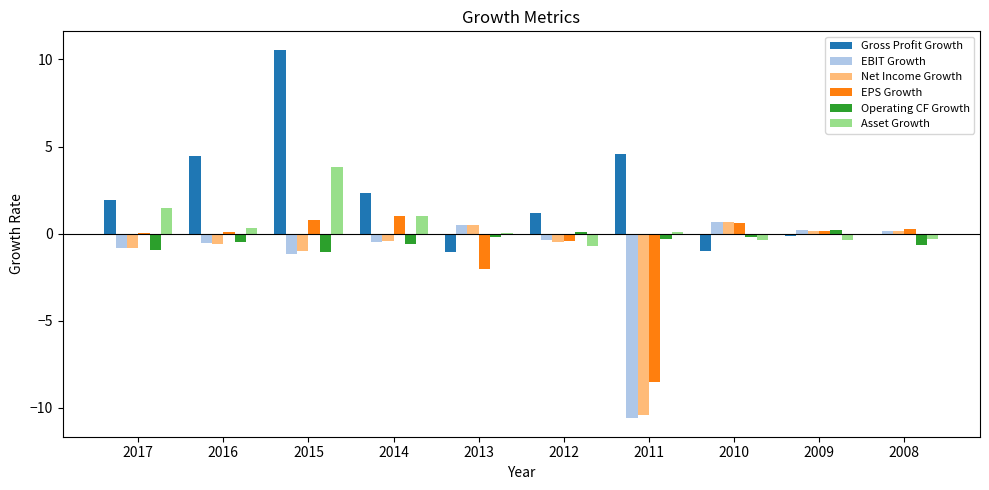

Which label corresponds to the largest value in the chart?

2015